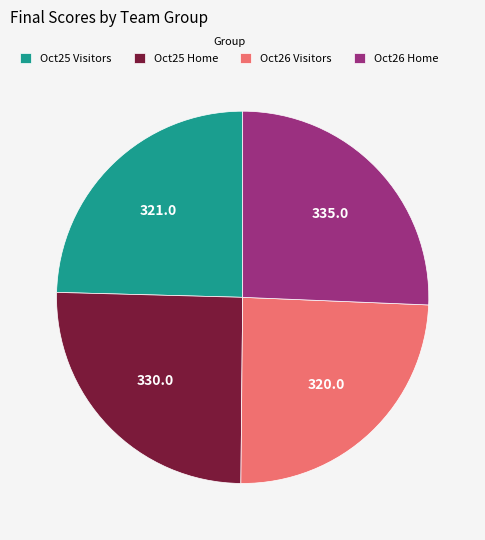

The Oct25 Visitors slice represents 25% of the pie. True or false?

True